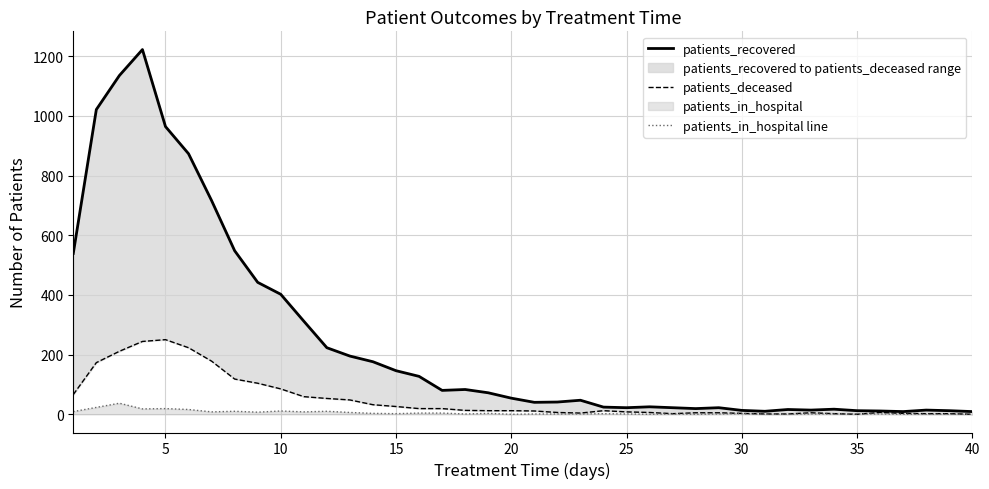

How many values in patients_deceased are above zero?

38